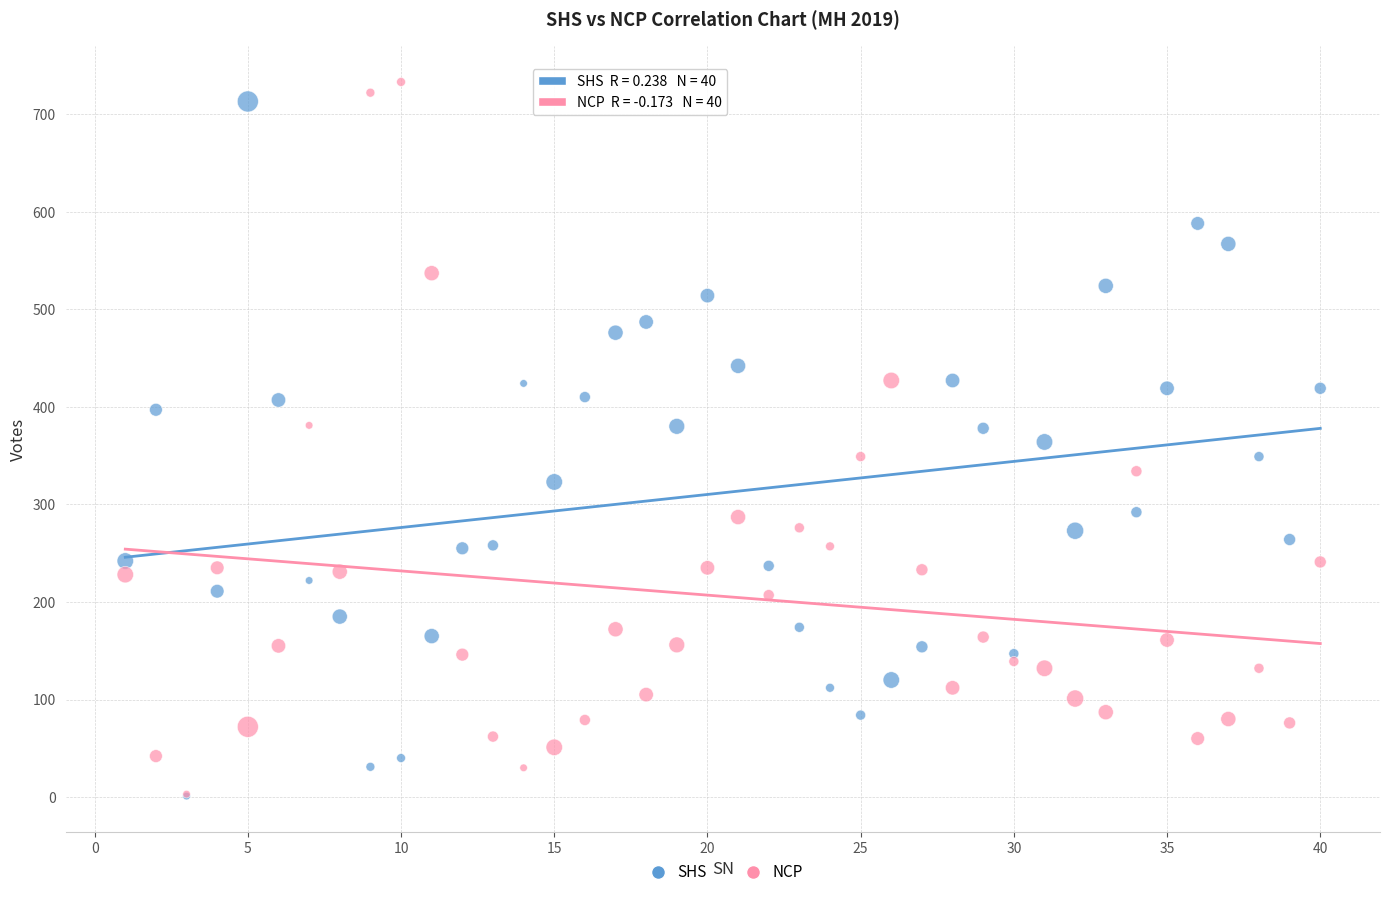

What are all the series names shown in the legend?

SHS, NCP